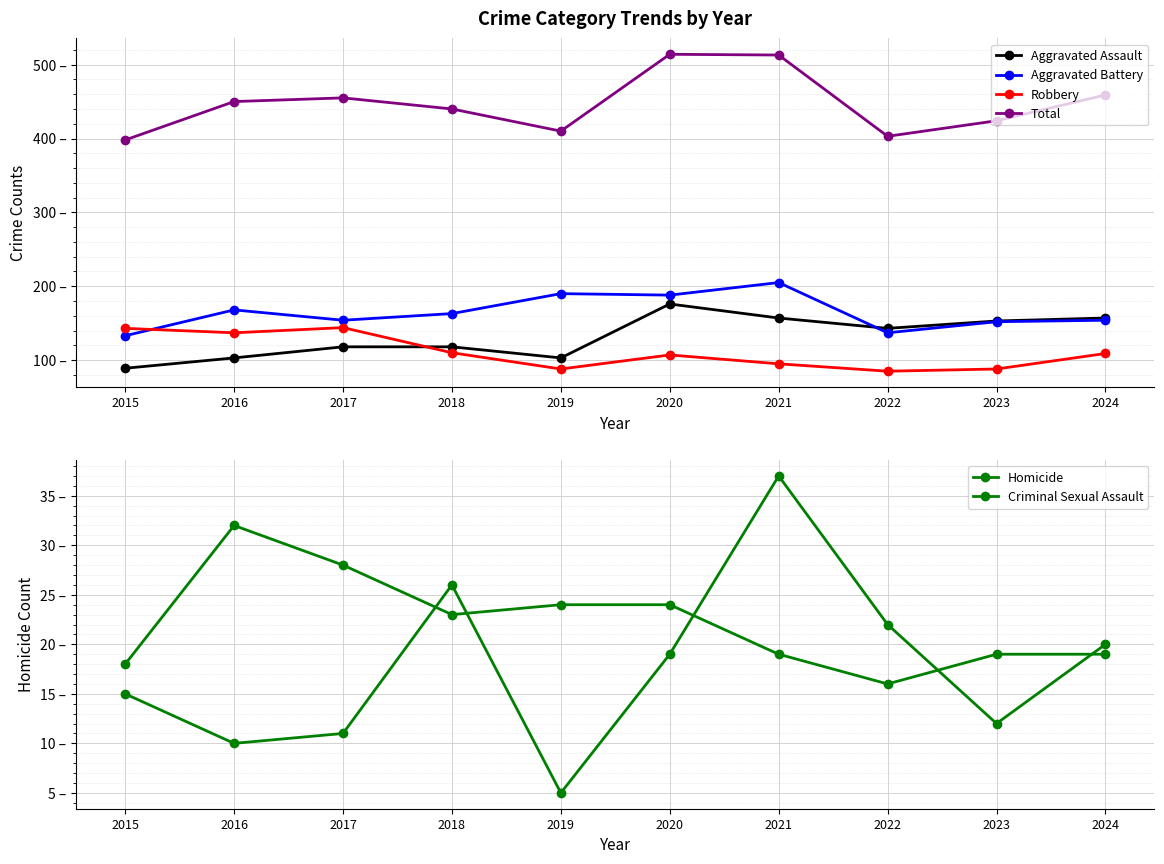

Where is the first local maximum for Criminal Sexual Assault?

2016